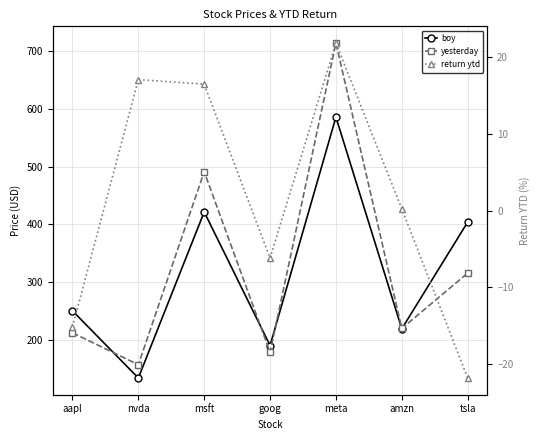

Does the chart display data point markers on the line(s)?

Yes